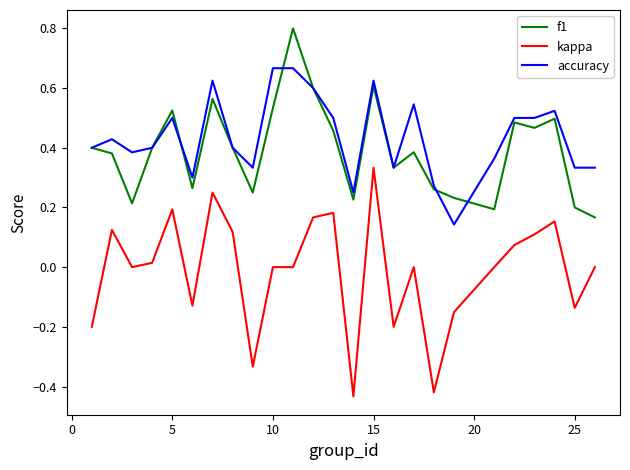

What is the greatest value displayed?

0.8